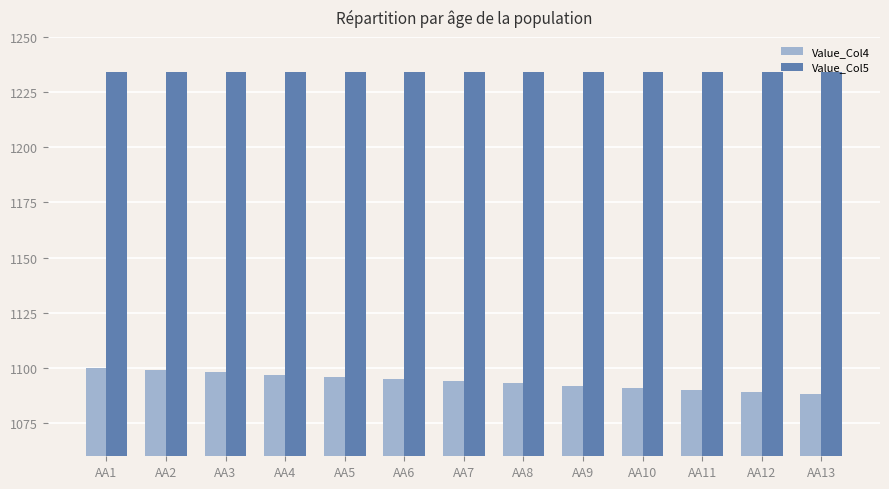

Which series has the widest spread of values?

Value_Col4